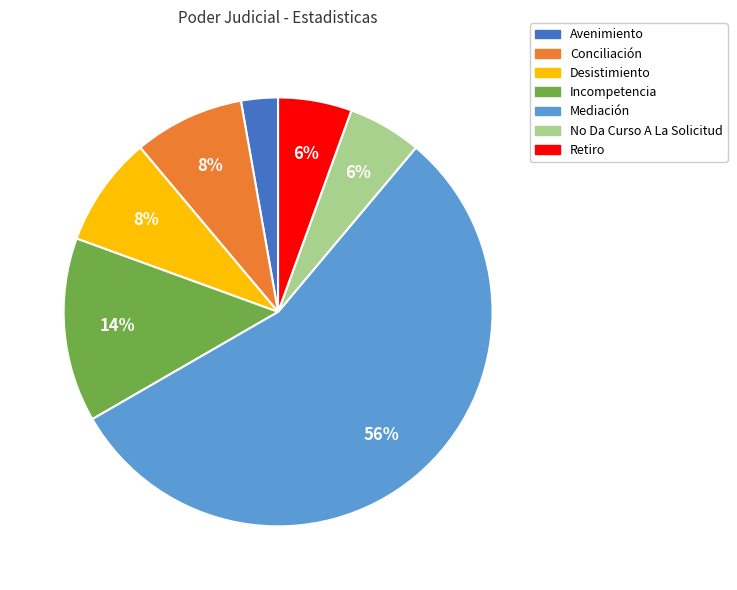

Is it true that Incompetencia is 27% of the pie?

False